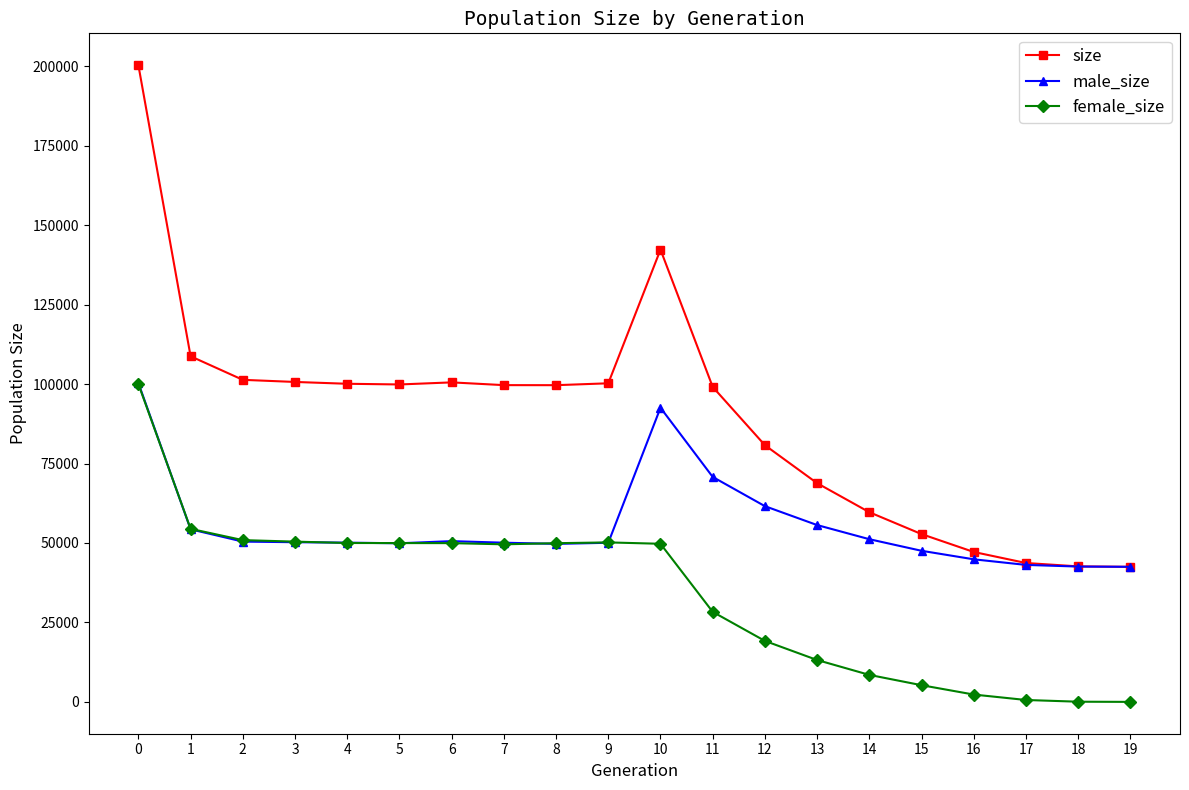

List the series in order of their overall mean, lowest first.

female_size, male_size, size